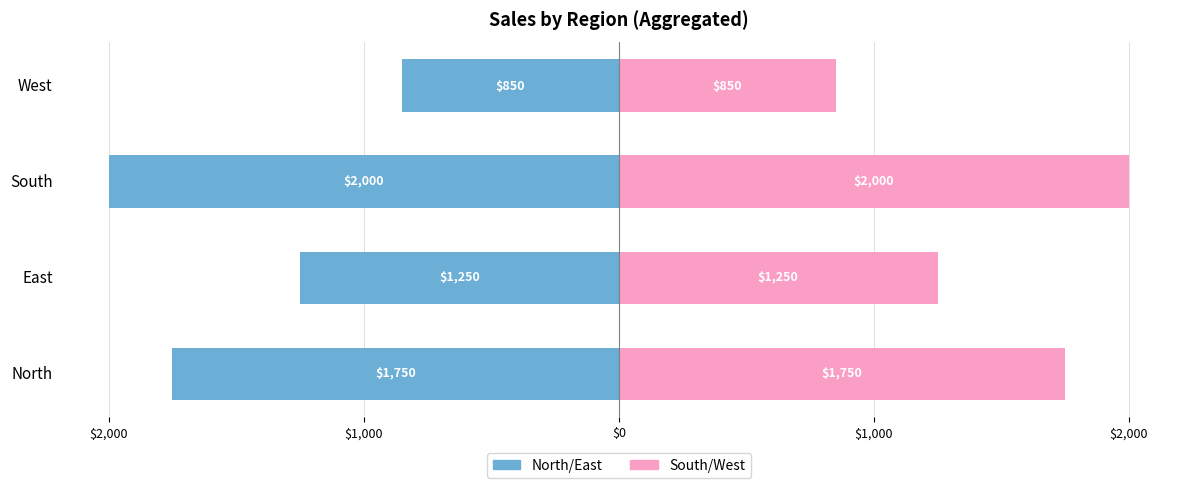

Reading left to right, extract all data points from this chart.

North/East: -1750	-1250	-2000	-850
South/West: 1750	1250	2000	850